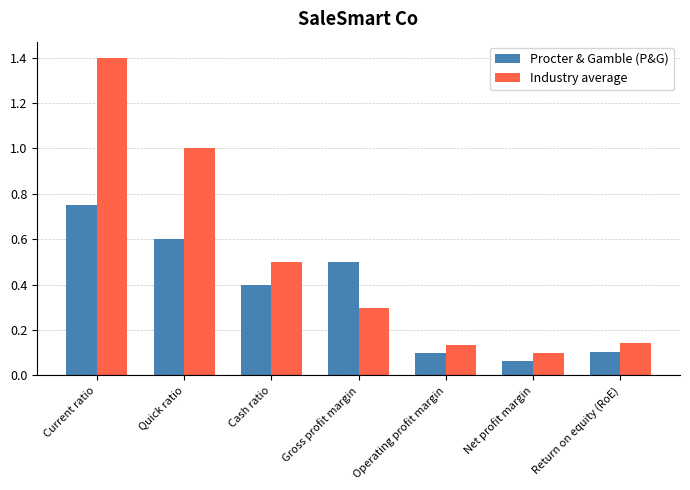

What is the sum of all Industry average values?

3.6